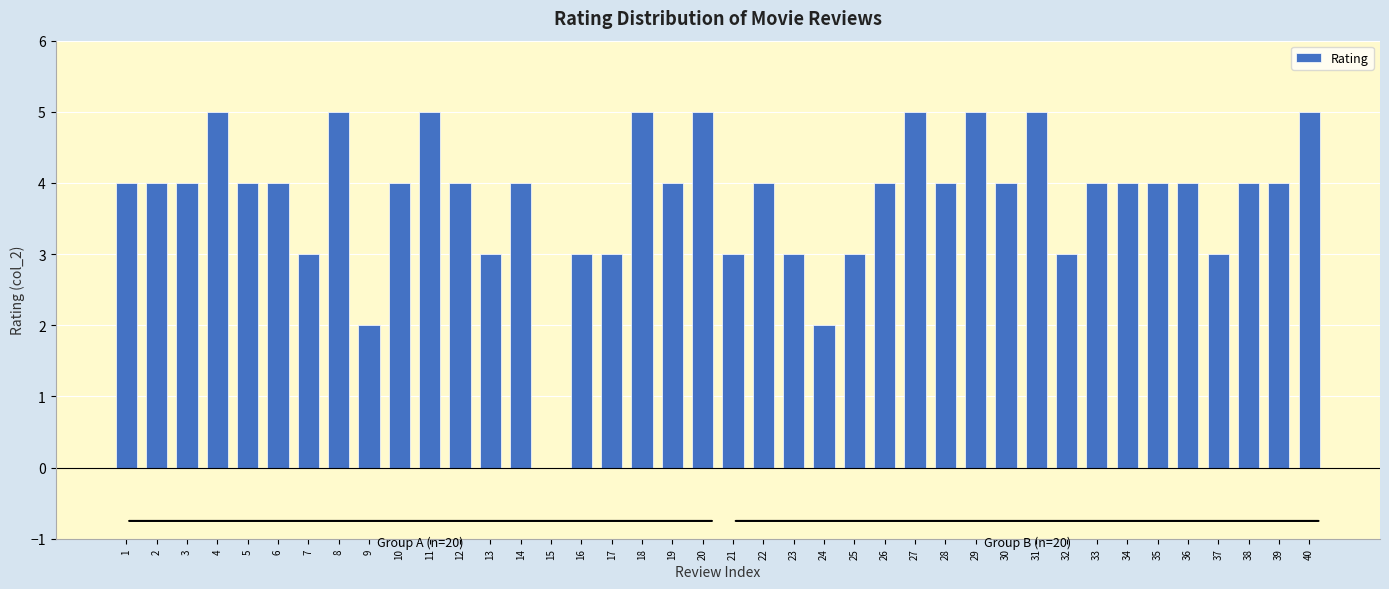

What is the sum of all values?

152